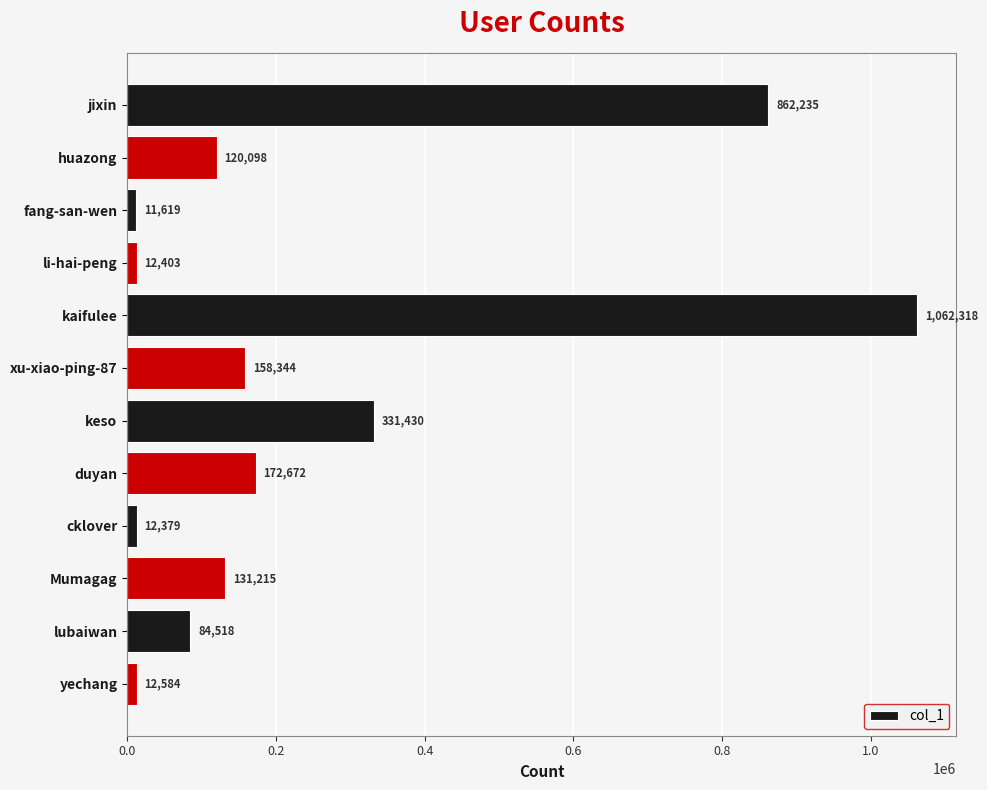

What is the maximum value shown in the chart?

1062318